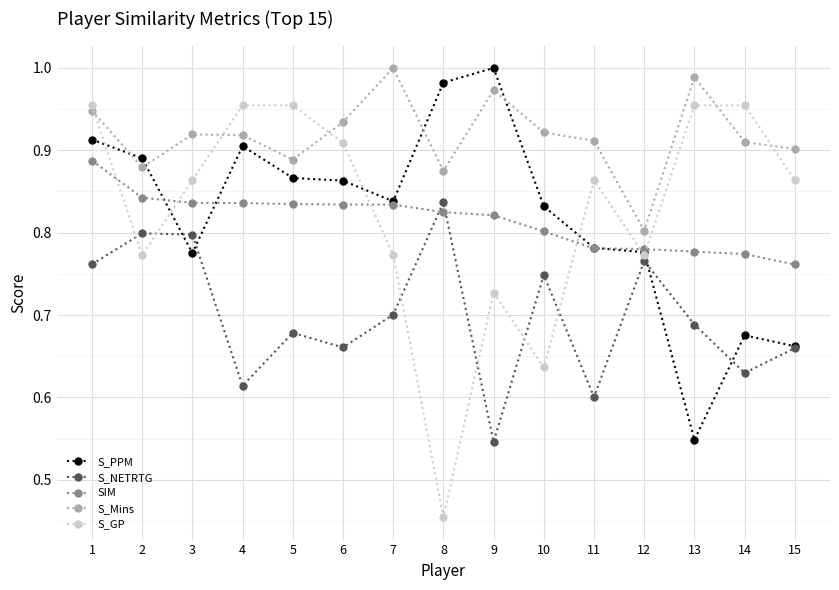

The SIM series shows 1.3 at 9. True or false?

False